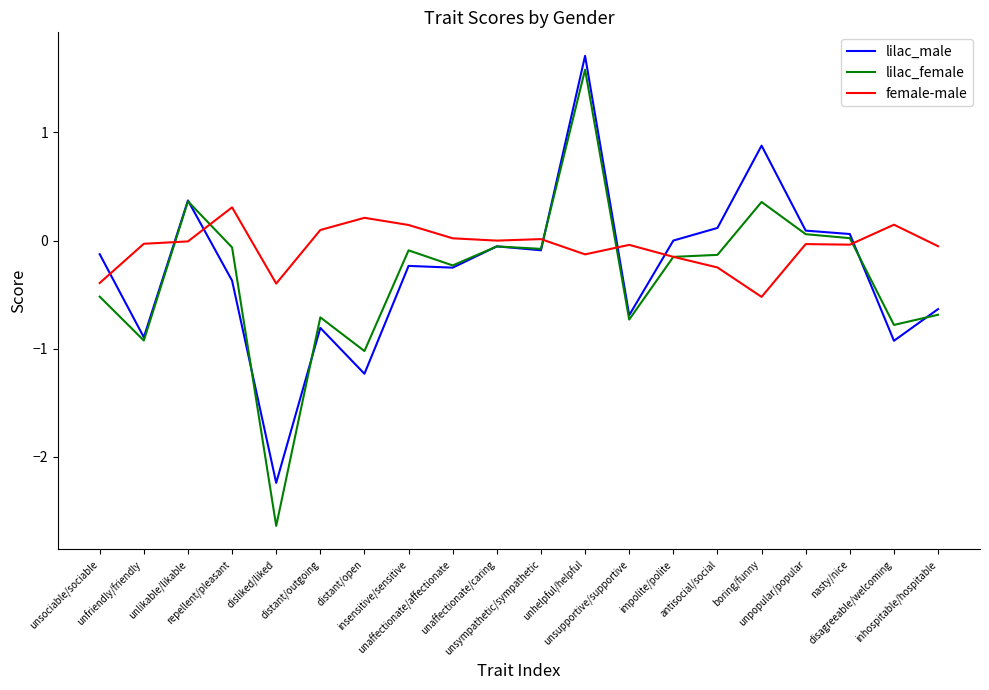

Where does the lilac_female series first go above 0?

unlikable/likable